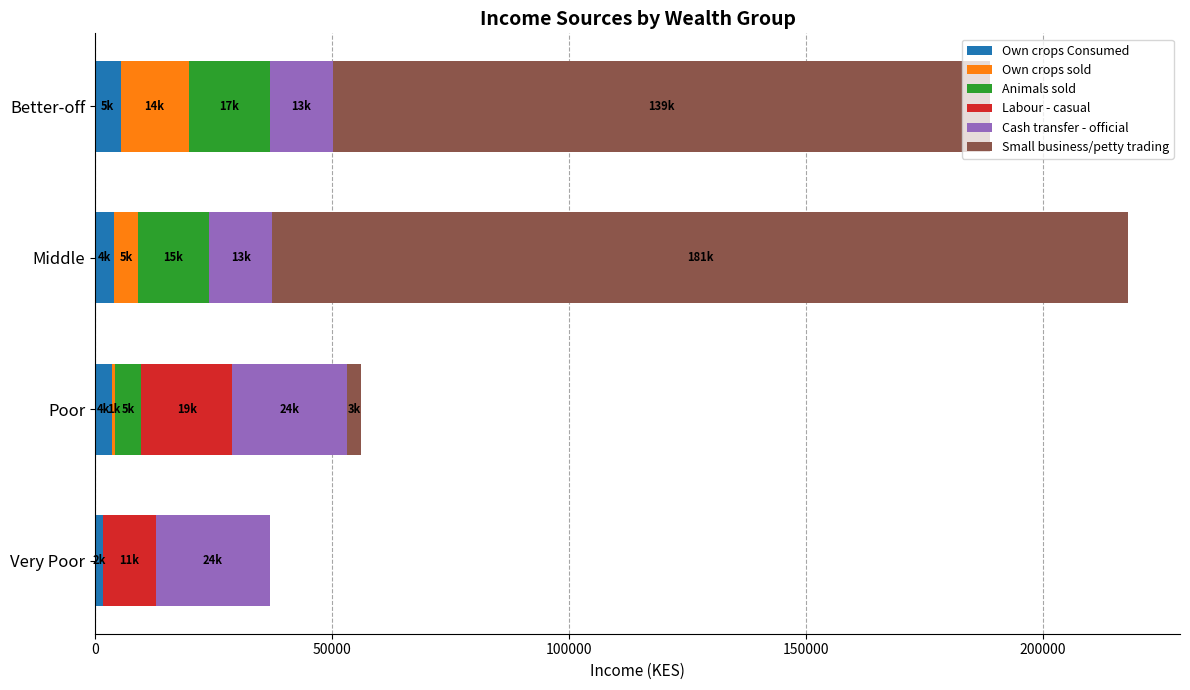

What is the total value across all series at Better-off?

188882.4